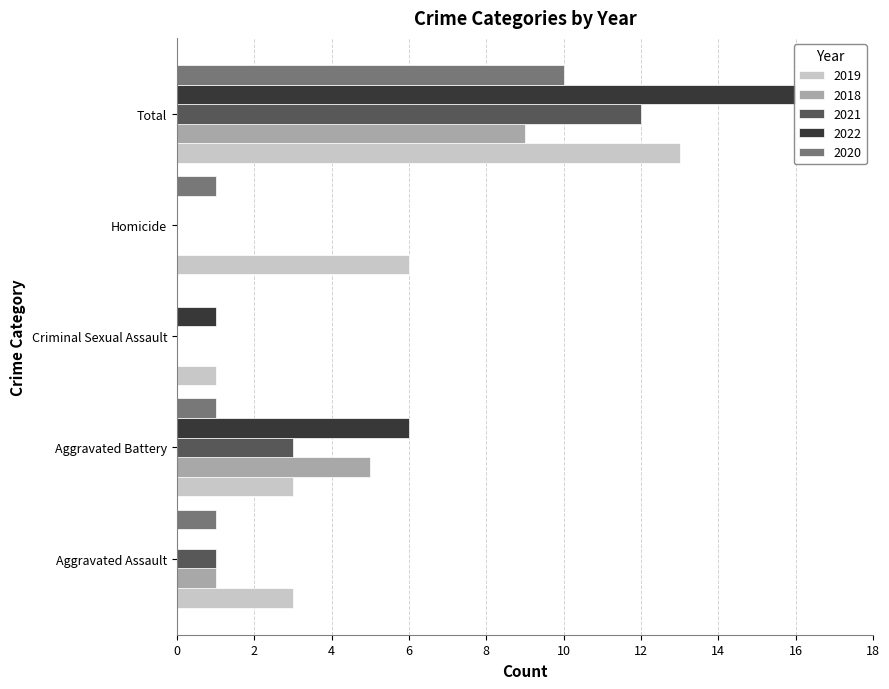

At how many categories does at least one series exceed 10?

1